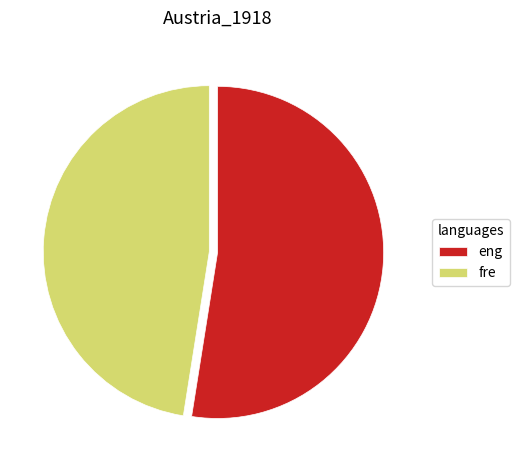

Approximately how many times larger is the value at eng compared to fre?

1.1